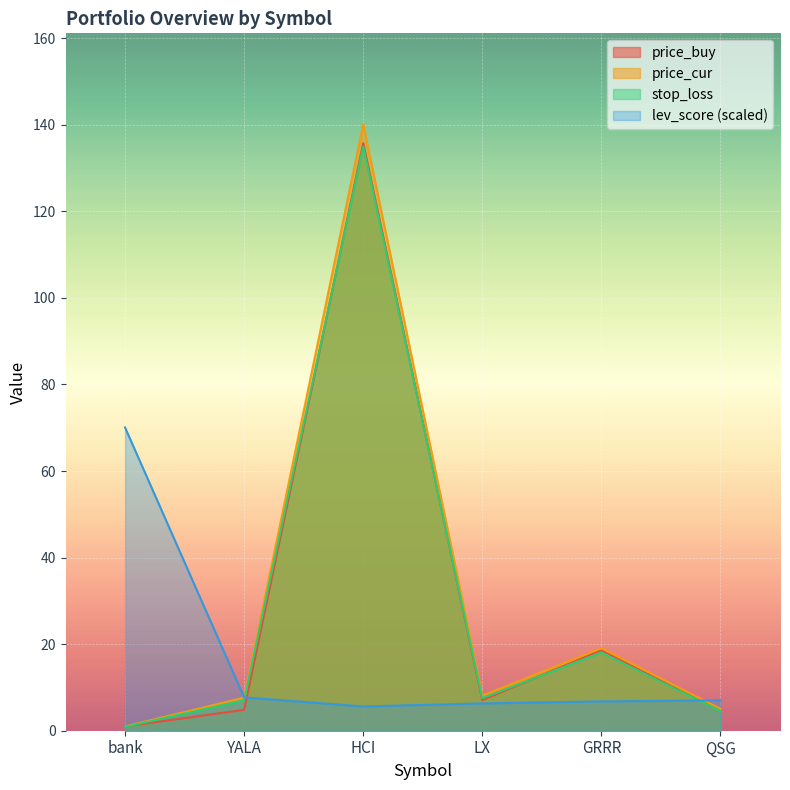

List the series in order of their peak value, lowest first.

lev_score, stop_loss, price_buy, price_cur